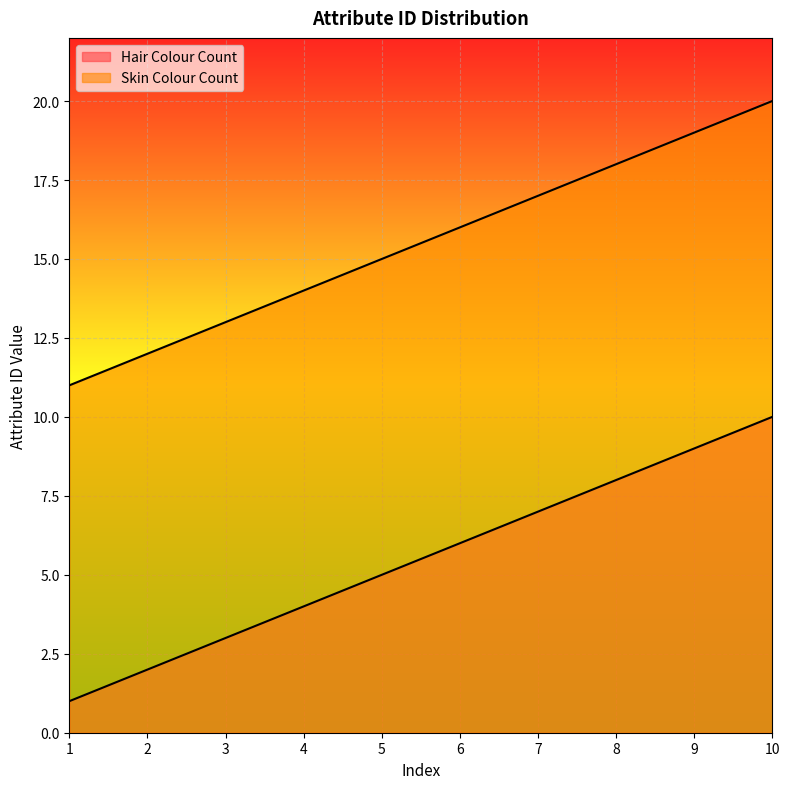

How many lines are shown in the chart?

2